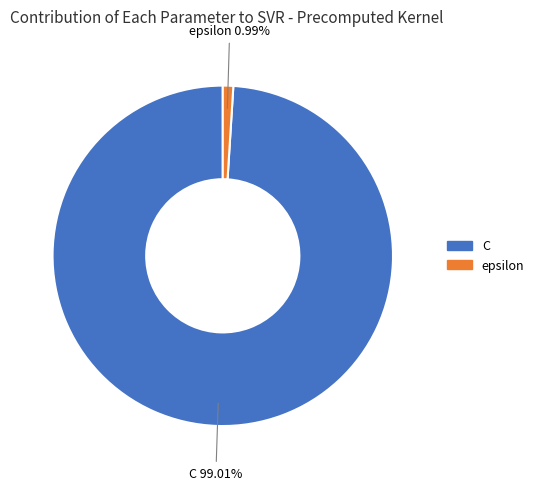

To the nearest percent, what percentage of the pie is C?

99%